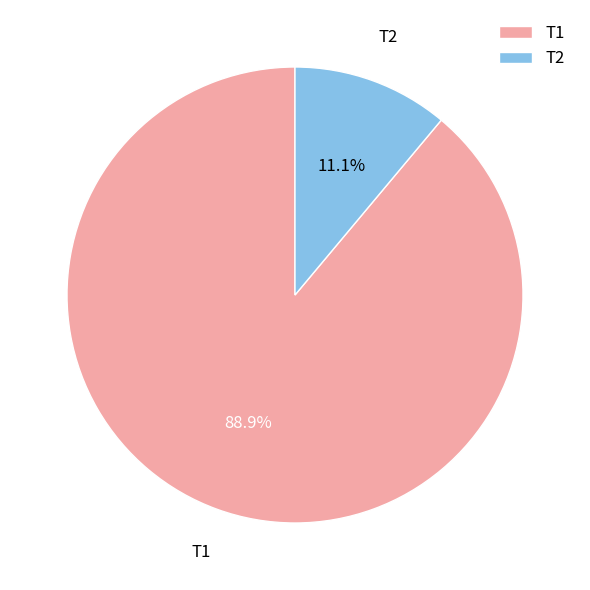

What percentage is the Т1 slice, to the nearest percent?

89%